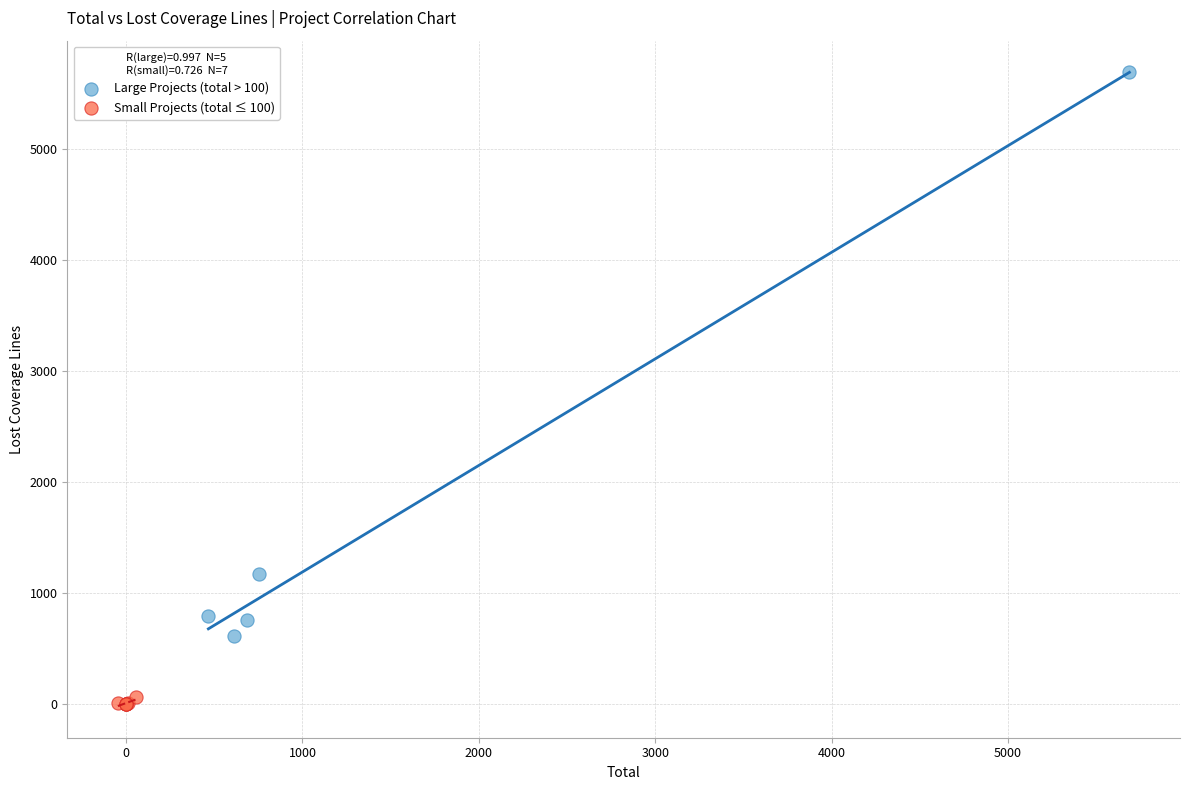

Which series has the widest spread of Y values?

Large Projects (total > 100)